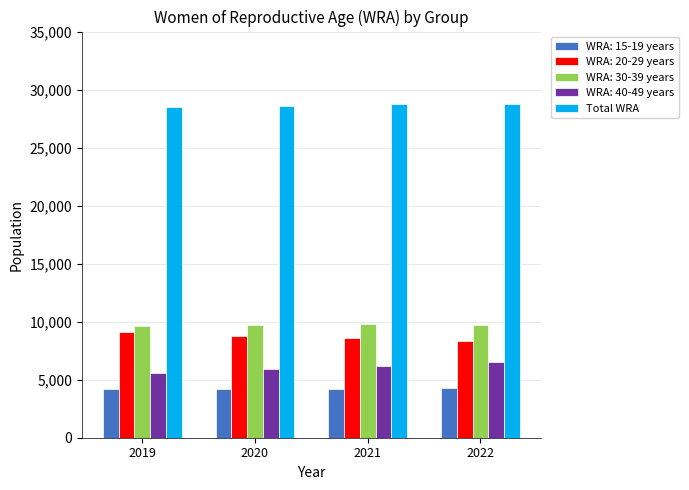

The value of WRA: 20-29 years at 2020 is 8800. True or false?

True